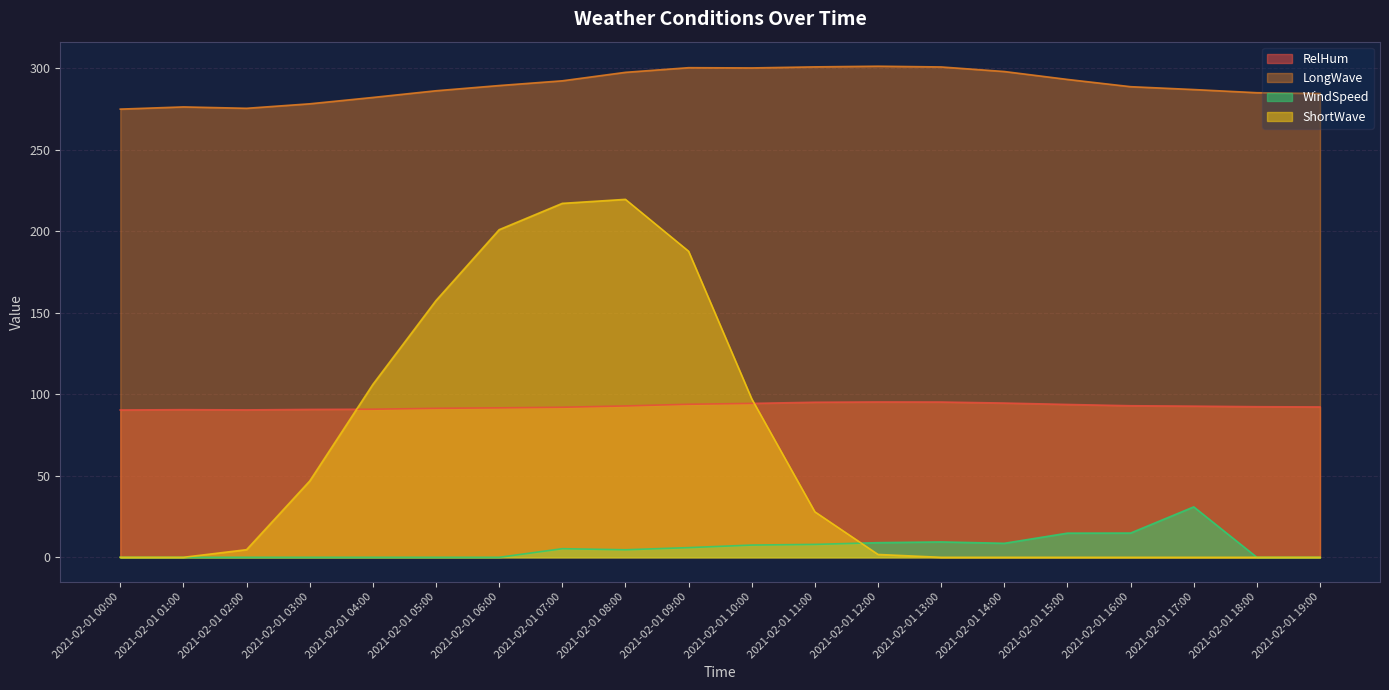

The WindSpeed series shows 5.3 at 2021-02-01 07:00. True or false?

True